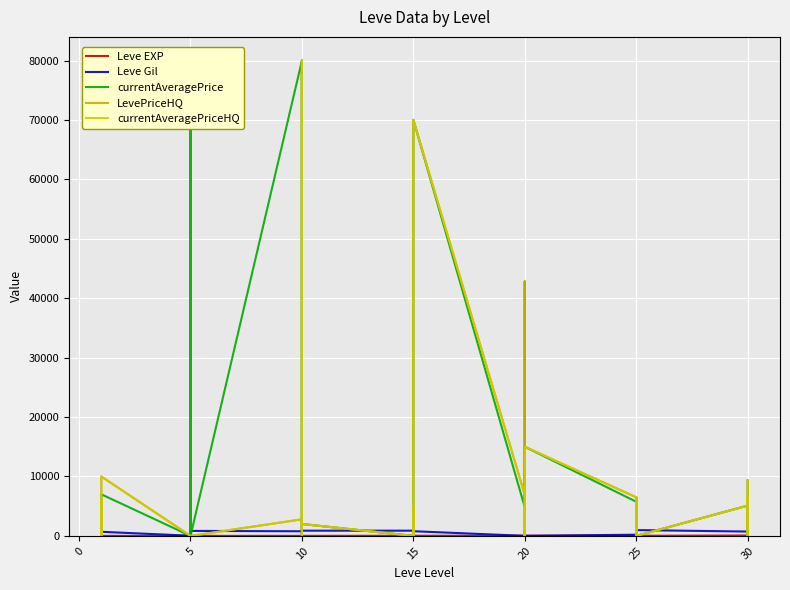

What is the sum of all LevePriceHQ values?

355965